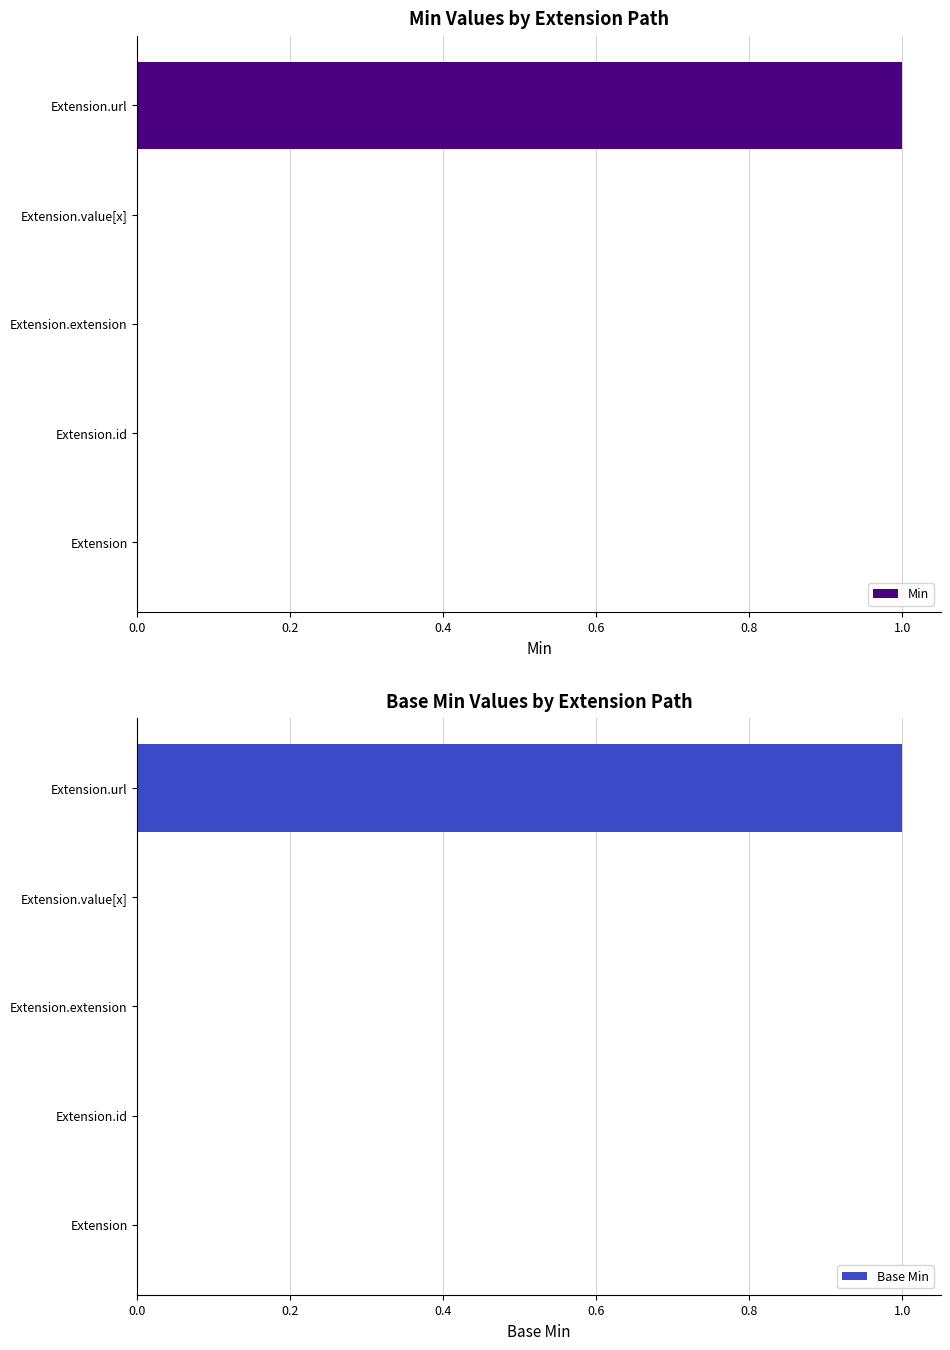

Which series has the largest total across all categories?

Min